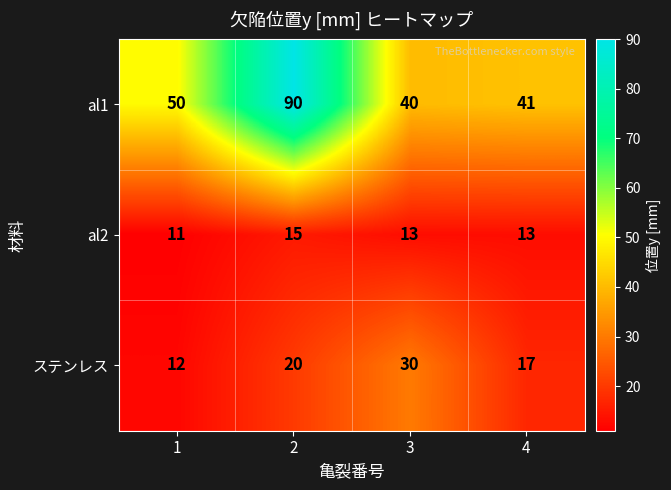

What is the minimum value for al2?

11